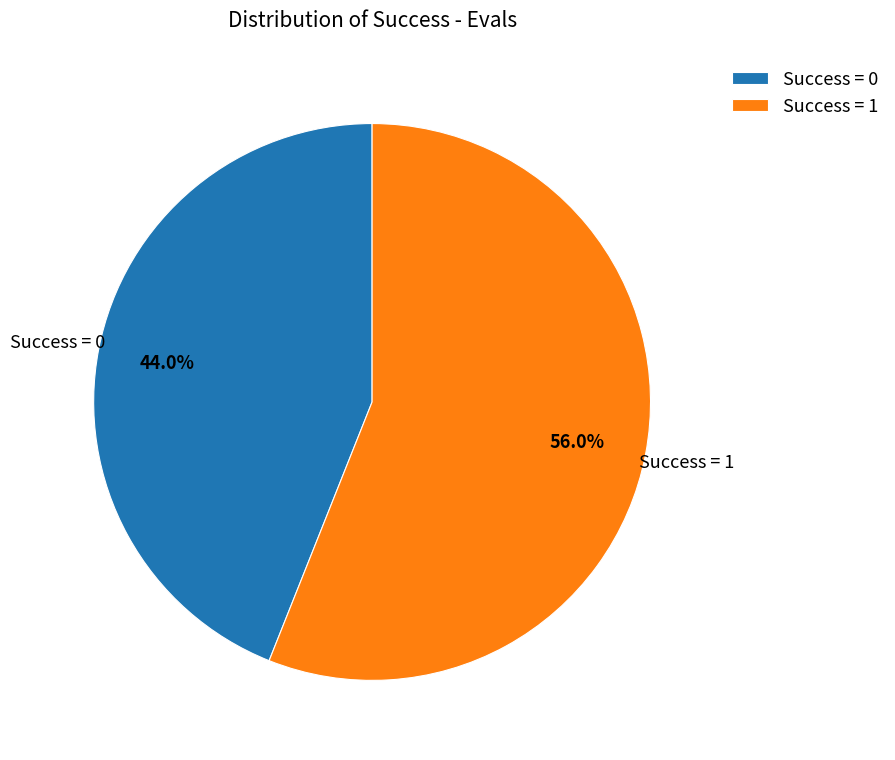

Is there a majority slice in this chart?

Yes